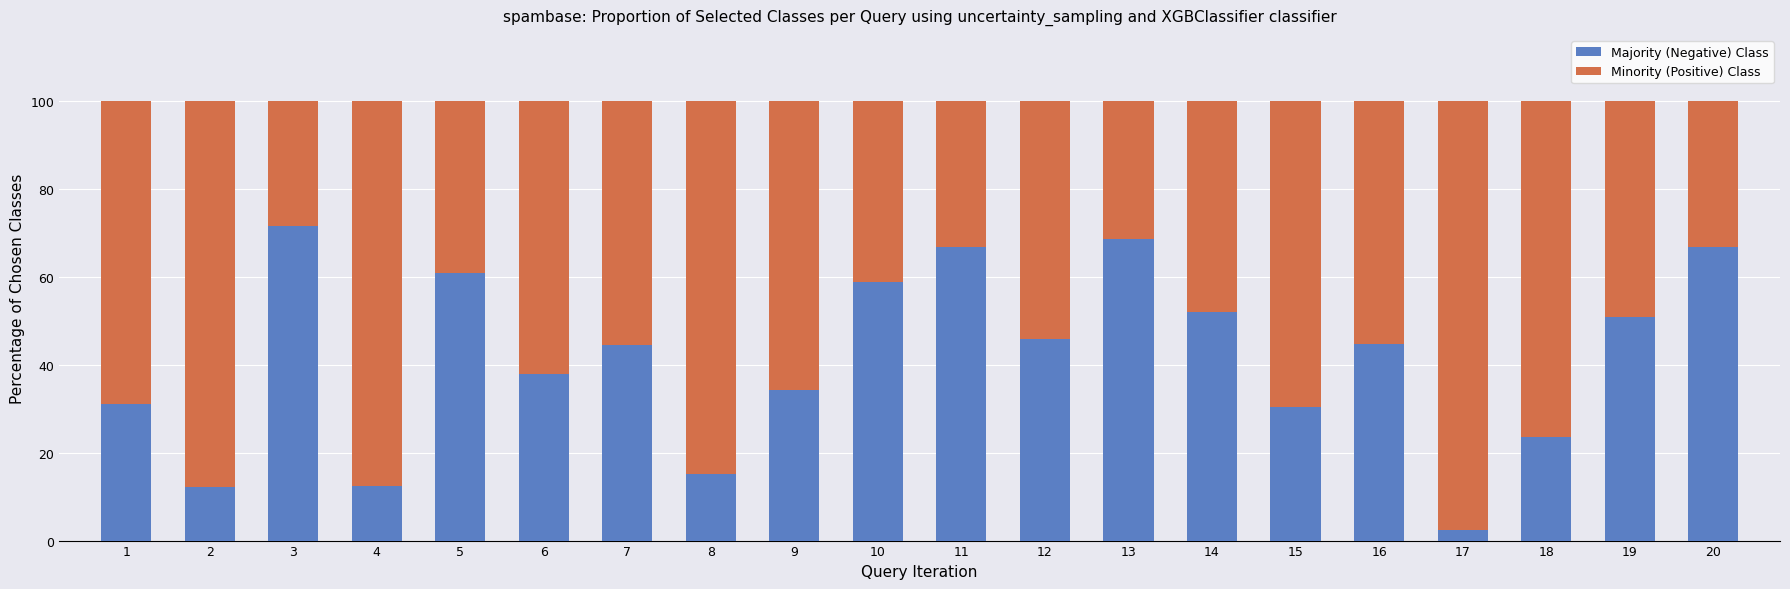

At which label does Majority (Negative) Class reach its peak?

3